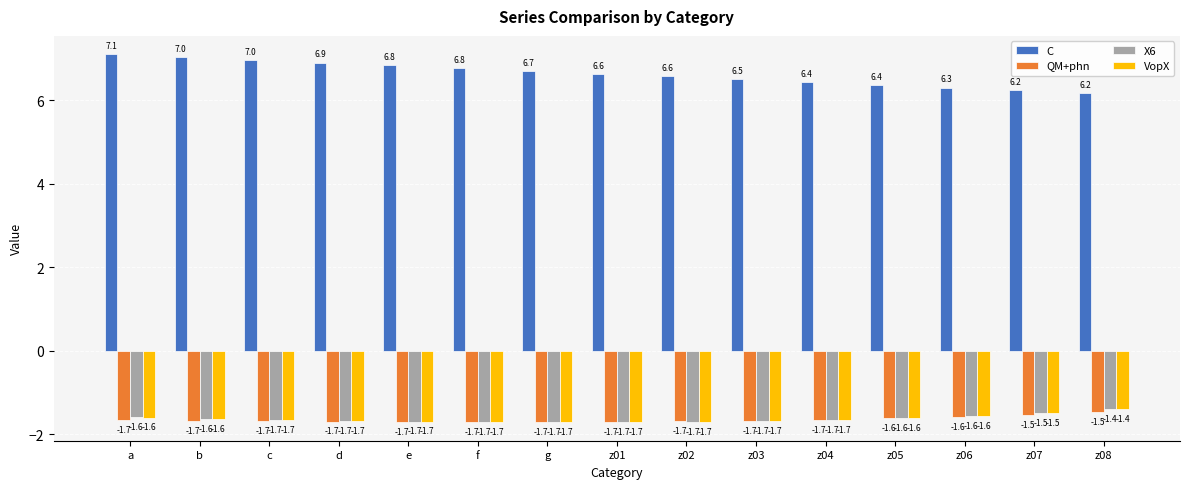

What are all the series names shown in the legend?

C, QM+phn, X6, VopX